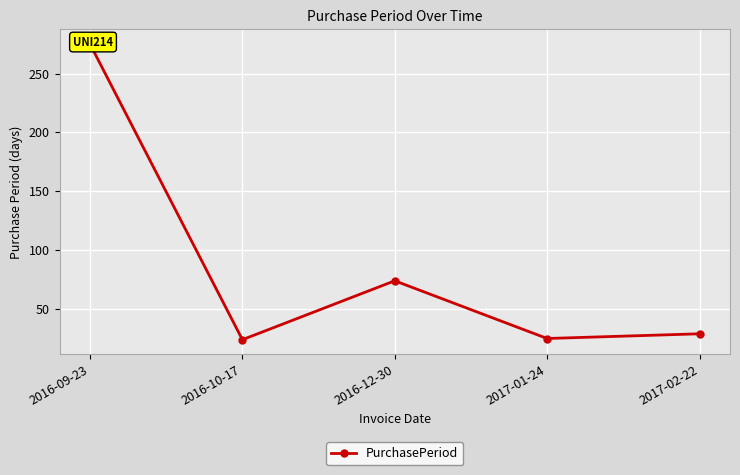

At which label does the data first exceed 29?

2016-09-23